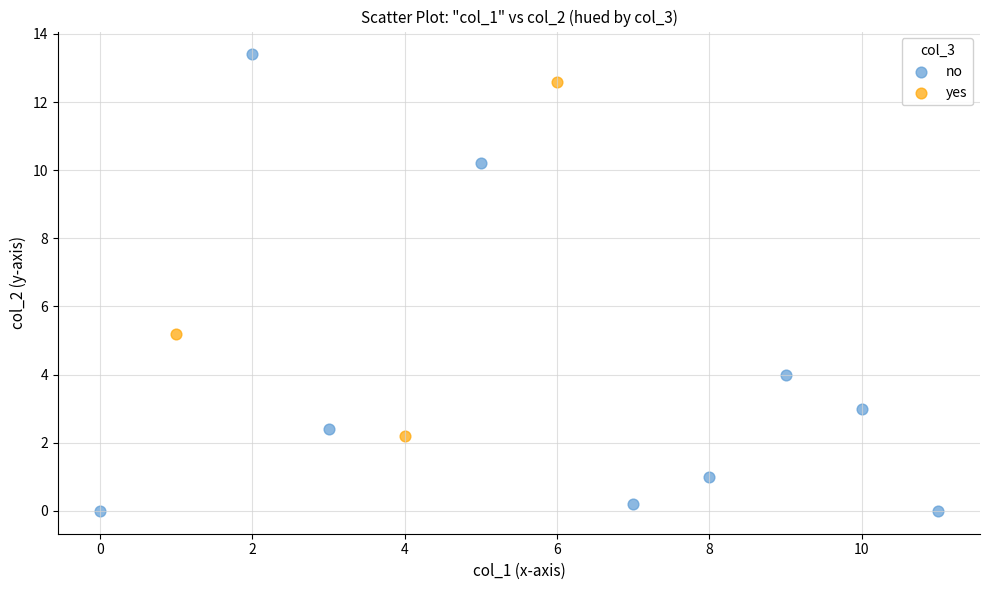

Which series has the largest Y range (max minus min)?

no